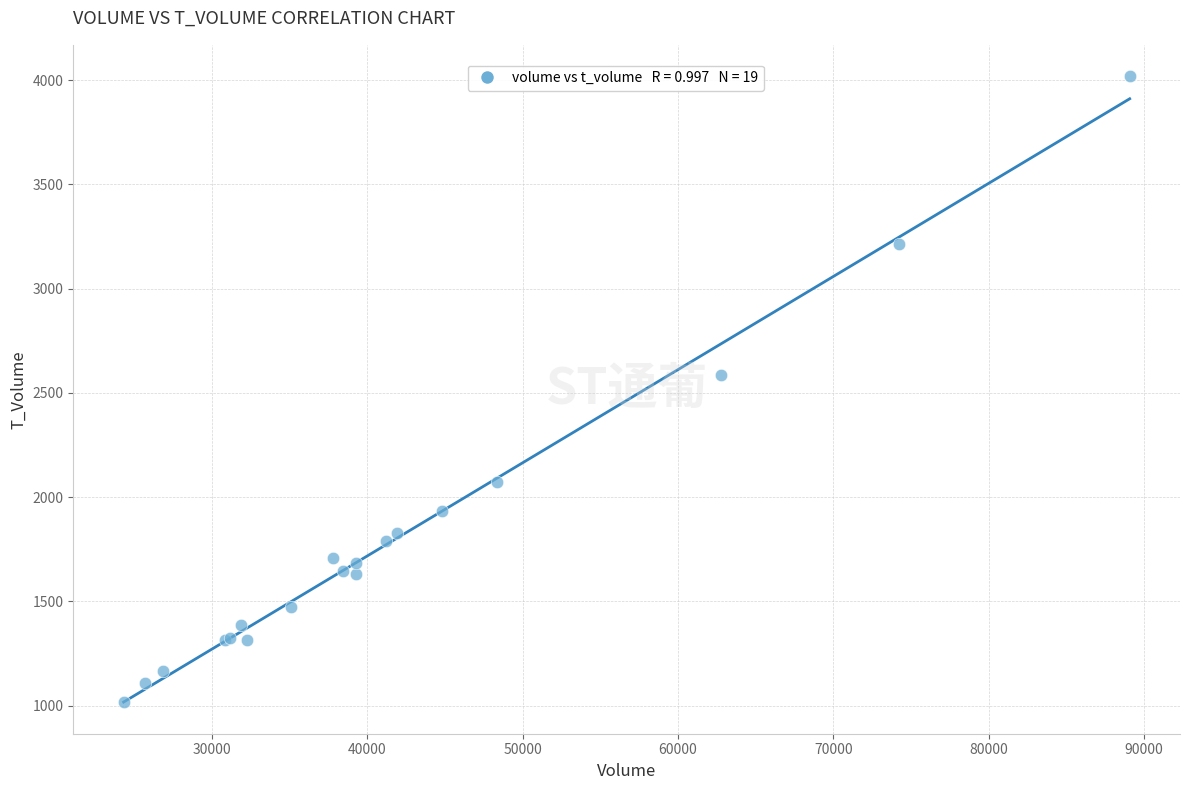

What Y value in the scatter plot is closest to 2517?

2585